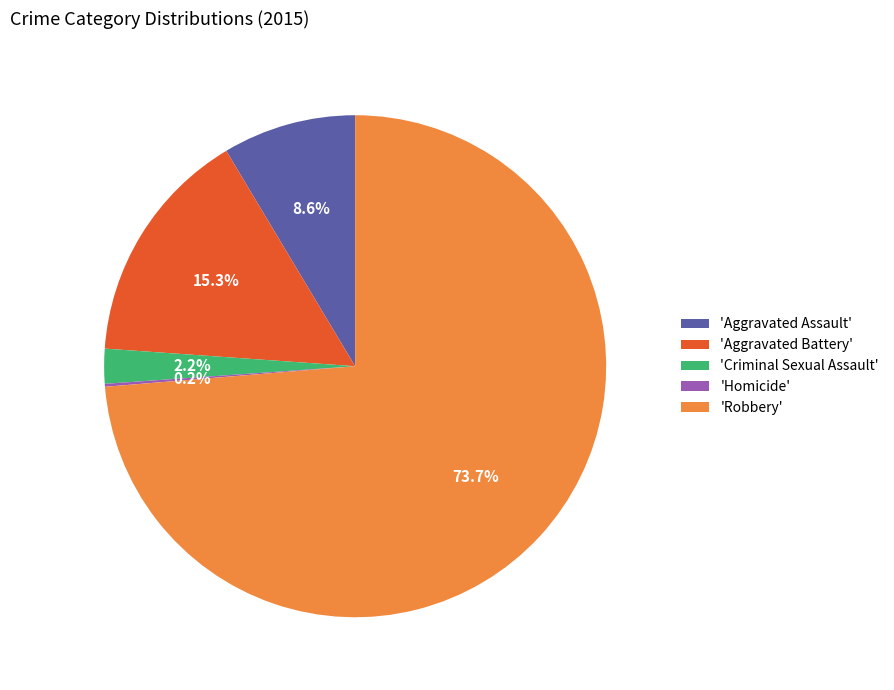

Combined, do 'Robbery' and 'Aggravated Assault' account for over 50%?

Yes